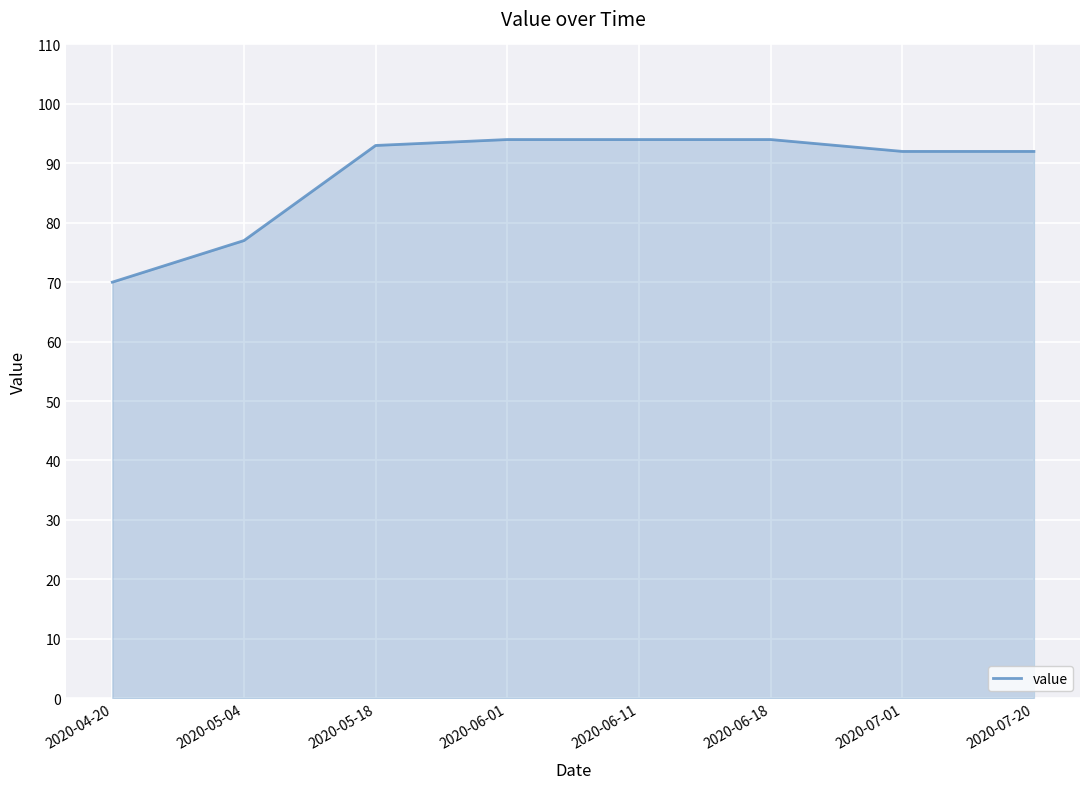

How many lines are shown in the chart?

1